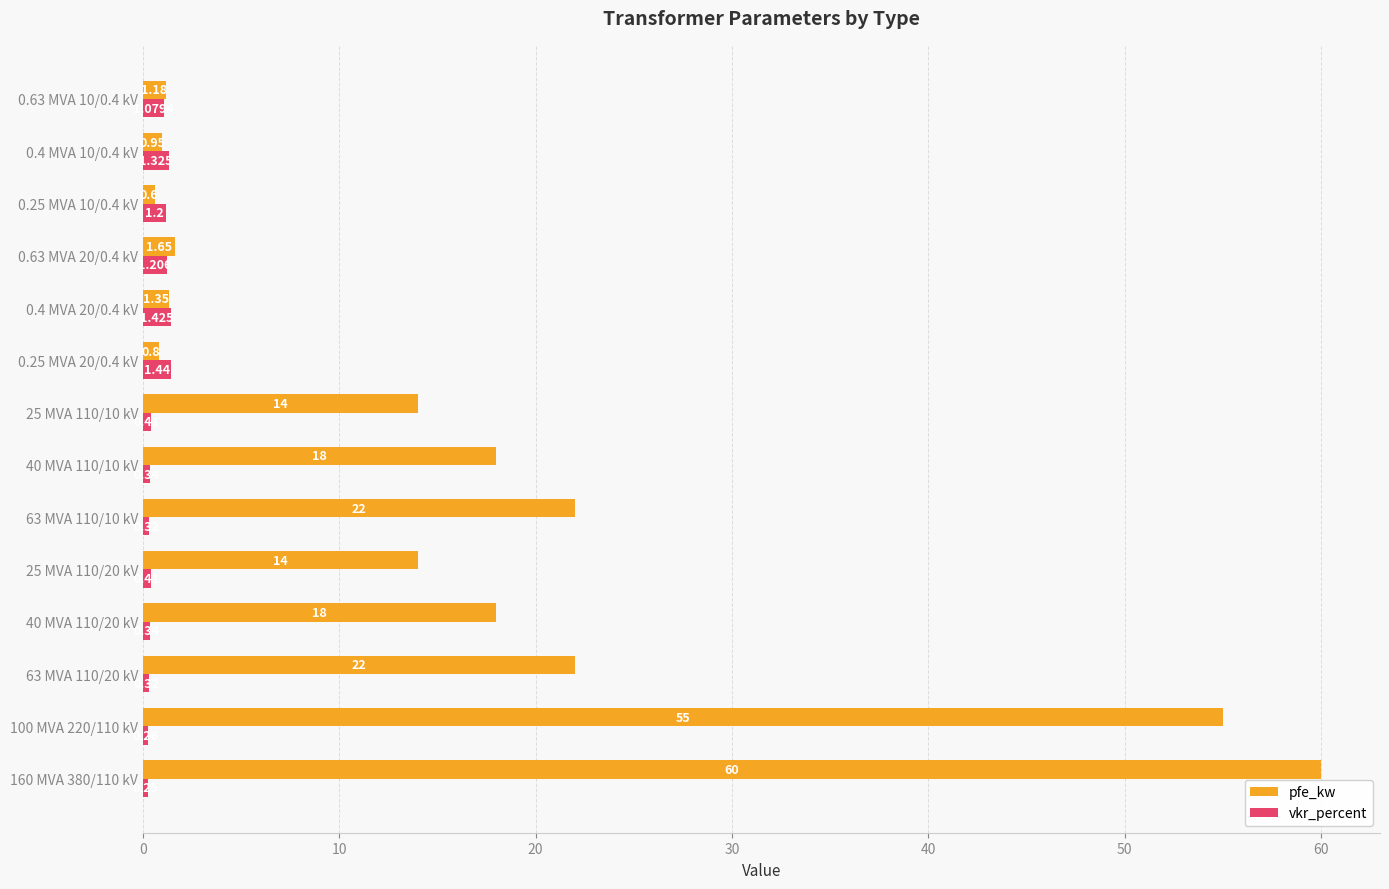

Rank the series at 0.4 MVA 20/0.4 kV from lowest to highest value.

pfe_kw, vkr_percent